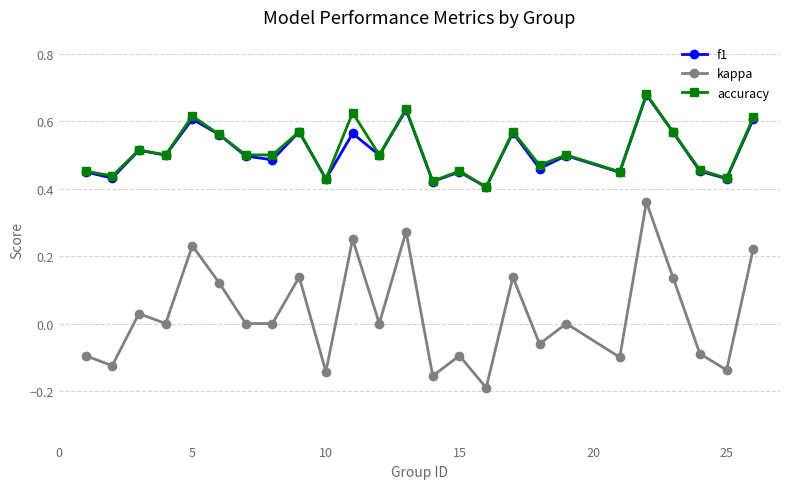

True or false: f1 and kappa intersect in this chart.

False